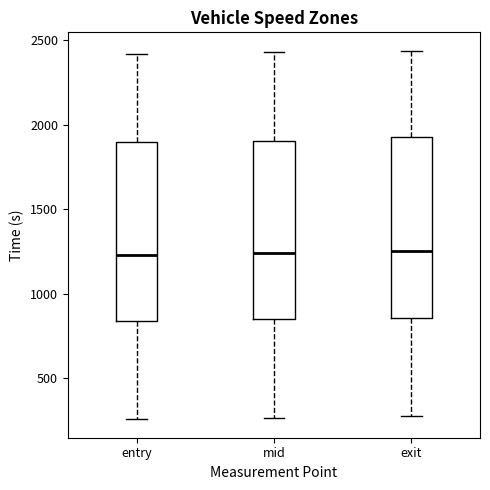

Where does the lower whisker of the box for exit end on the y-axis? The values are not printed on the chart, so give them approximately, as read against the axis.

250